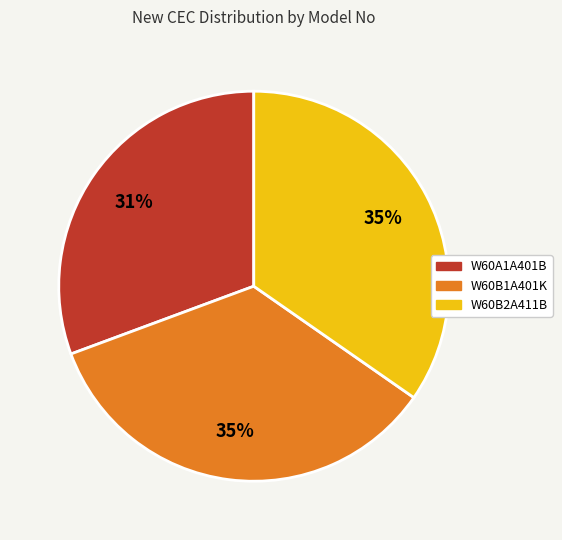

To the nearest percent, what is the difference between the W60A1A401B and W60B1A401K slice percentages?

4%